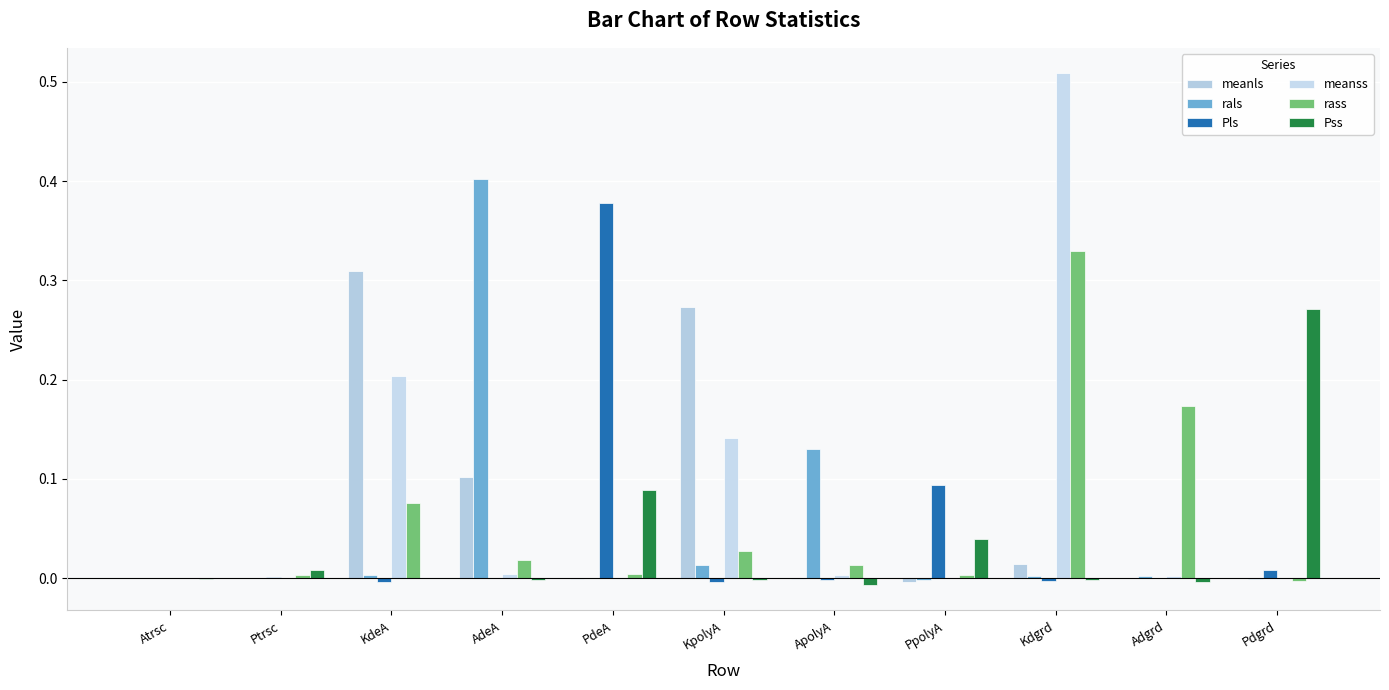

What is the difference between the highest and lowest values at ApolyA?

0.1